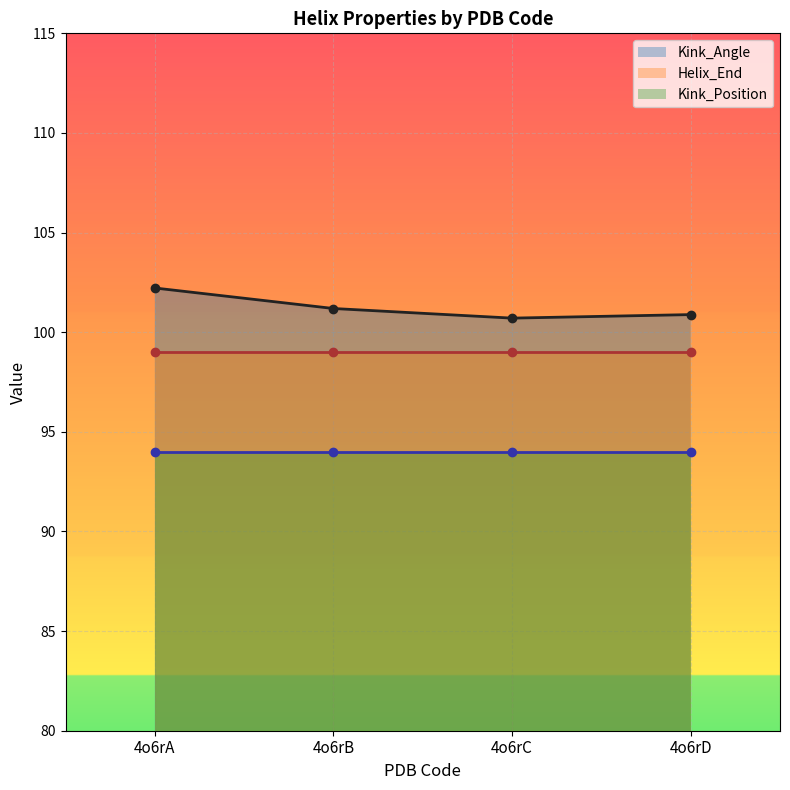

The Kink_Angle series shows 100.7 at 4o6rC. True or false?

True